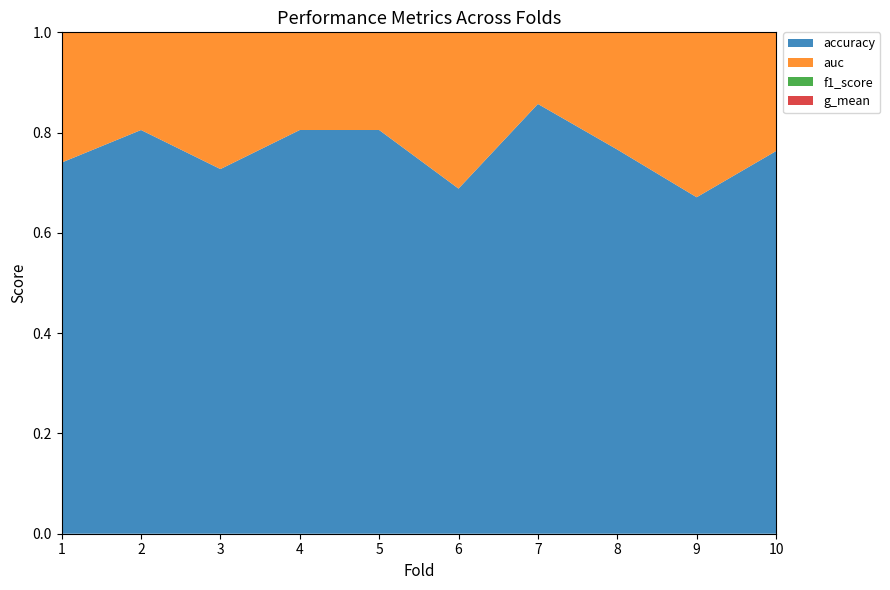

Reading right to left, transcribe all the data shown in this chart.

accuracy: 10=0.8	9=0.7	8=0.8	7=0.9	6=0.7	5=0.8	4=0.8	3=0.7	2=0.8	1=0.7
auc: 10=0.7	9=0.6	8=0.6	7=0.8	6=0.7	5=0.8	4=0.7	3=0.7	2=0.8	1=0.7
f1_score: 10=0.6	9=0.5	8=0.5	7=0.8	6=0.5	5=0.7	4=0.6	3=0.6	2=0.7	1=0.6
g_mean: 10=0.7	9=0.6	8=0.6	7=0.8	6=0.6	5=0.7	4=0.7	3=0.7	2=0.8	1=0.7